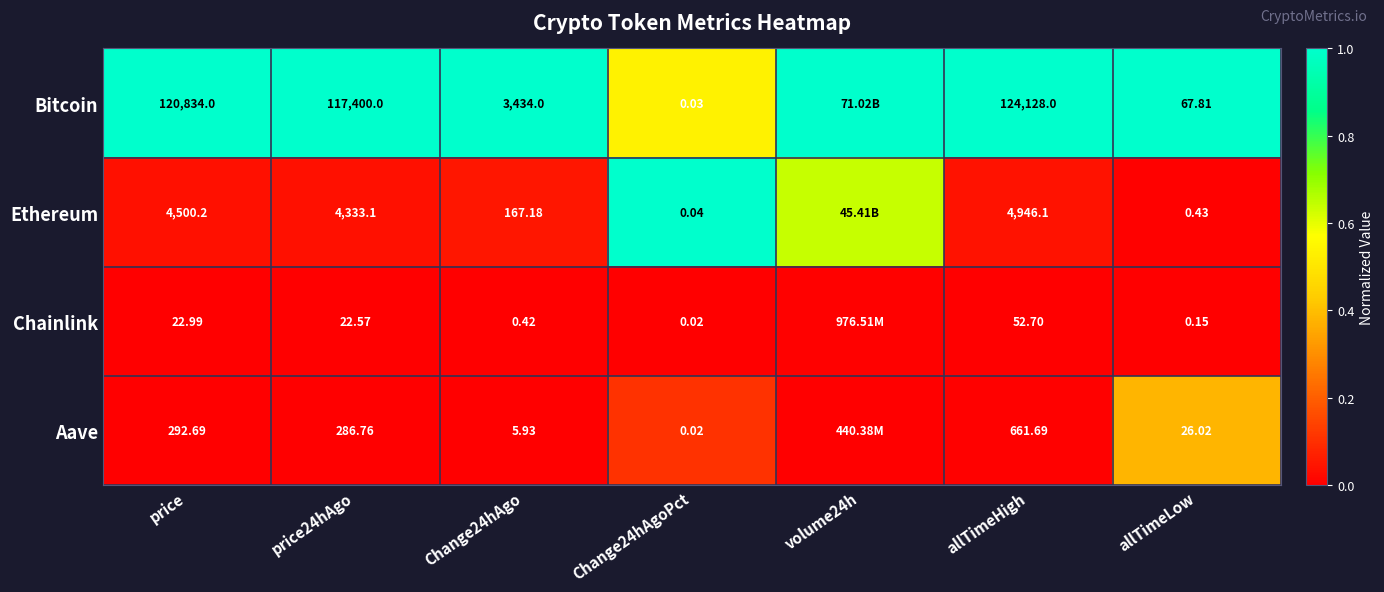

What is the difference between the highest and lowest values at allTimeHigh?

124075.3